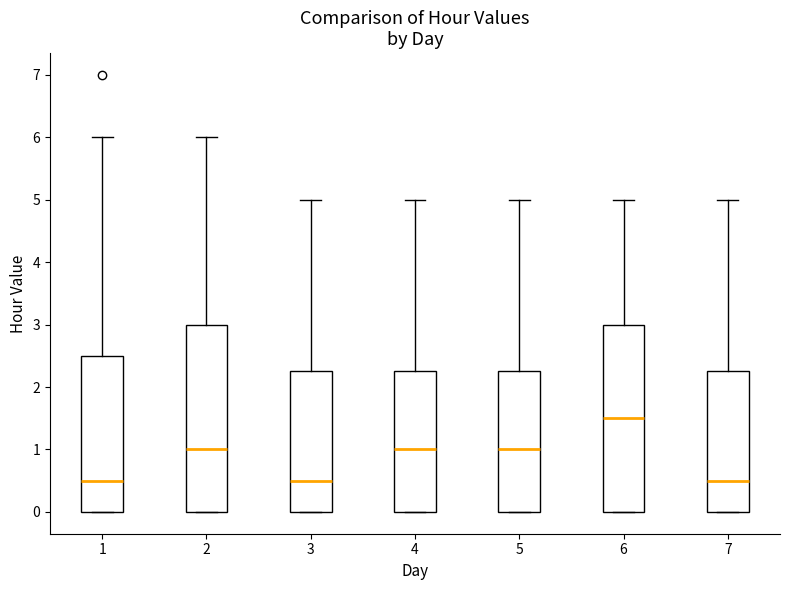

Reading left to right, read every box against the y-axis: the position of its median line, the range the box covers, and the ends of its whiskers. The values are not printed on the chart, so give them approximately, as read against the axis.

1: median 0.5, box 0.0 to 2.5, whiskers 0.0 to 6.0
2: median 1.0, box 0.0 to 3.0, whiskers 0.0 to 6.0
3: median 0.5, box 0.0 to 2.3, whiskers 0.0 to 5.0
4: median 1.0, box 0.0 to 2.3, whiskers 0.0 to 5.0
5: median 1.0, box 0.0 to 2.3, whiskers 0.0 to 5.0
6: median 1.5, box 0.0 to 3.0, whiskers 0.0 to 5.0
7: median 0.5, box 0.0 to 2.3, whiskers 0.0 to 5.0